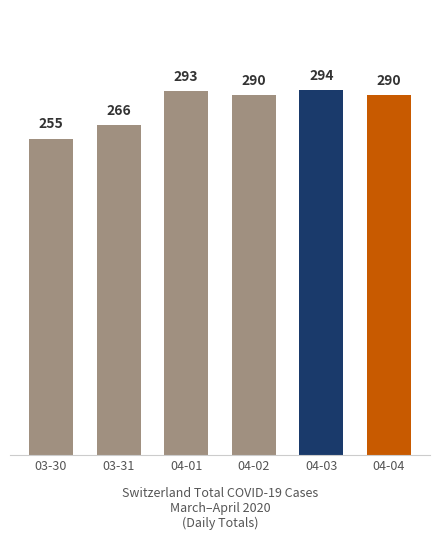

What is the approximate value at 04-03, to the nearest 10?

290